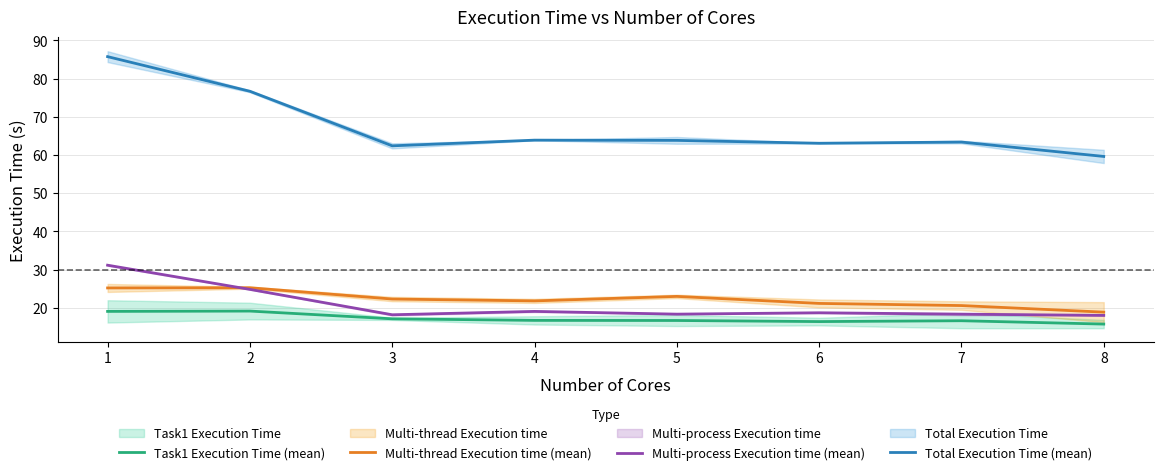

What are all the series names shown in the legend?

Task1 Execution Time (mean), Multi-thread Execution time (mean), Multi-process Execution time (mean), Total Execution Time (mean)